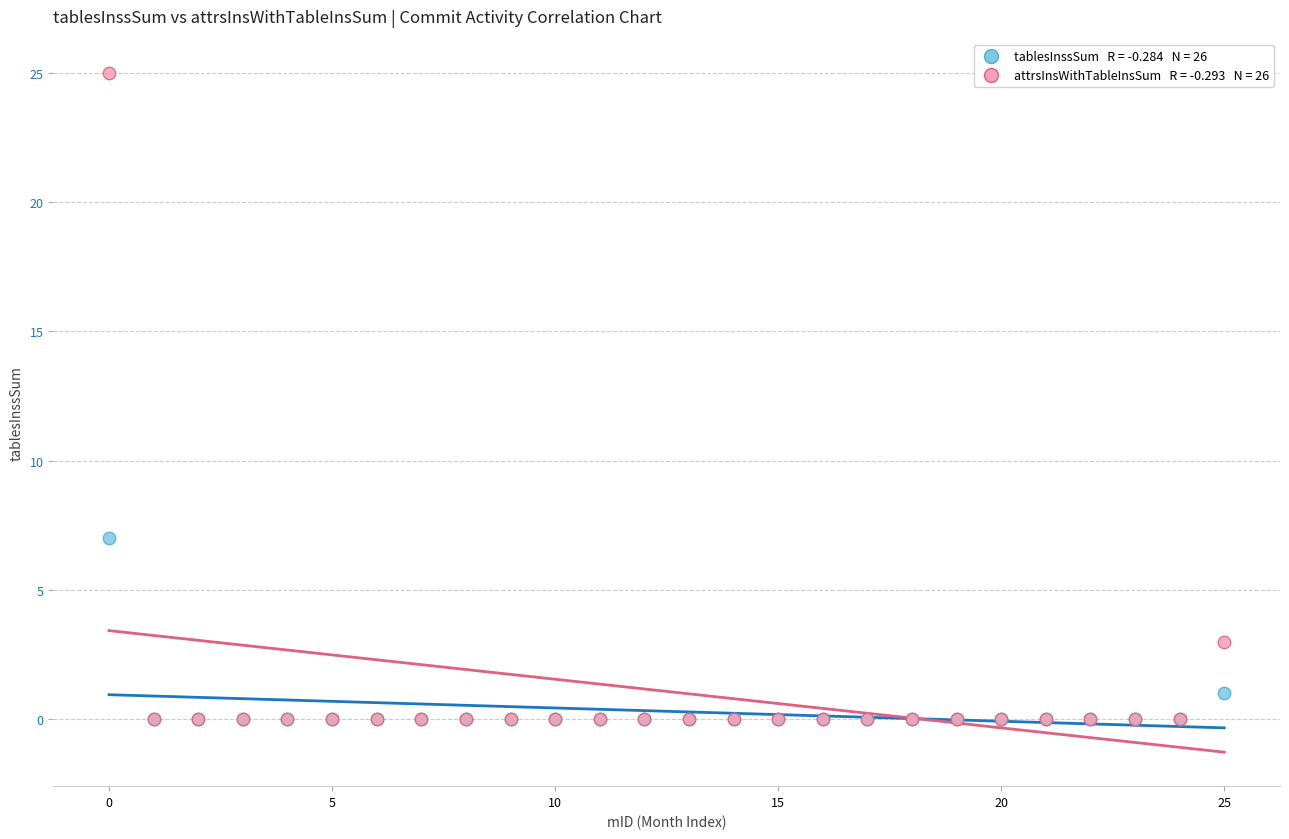

Across all series, what Y value is closest to 12?

7